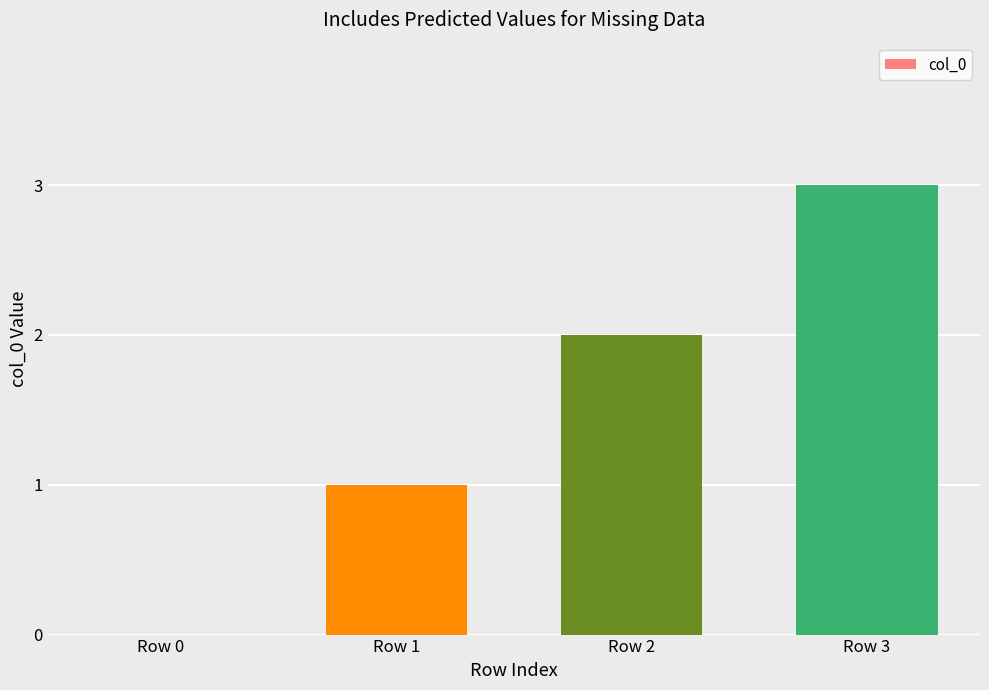

At which label is the value closest to 1?

Row 1